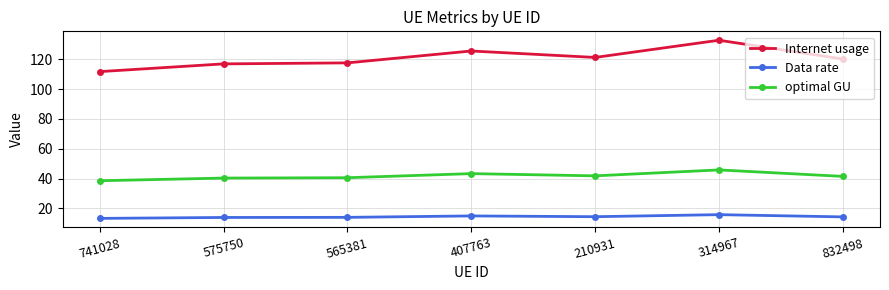

Is the value of optimal GU at 741028 greater than the value of Data rate at 407763?

Yes